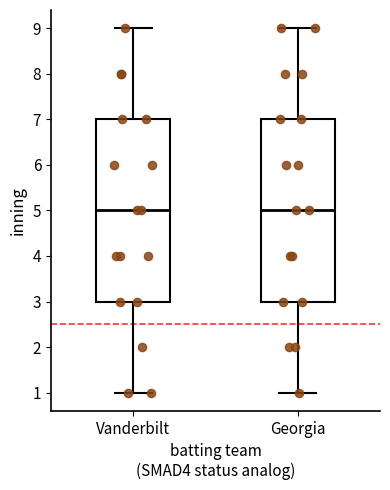

Reading left to right, read every box against the y-axis: the position of its median line, the range the box covers, and the ends of its whiskers. The values are not printed on the chart, so give them approximately, as read against the axis.

Vanderbilt: median 5, box 3 to 7, whiskers 1 to 9
Georgia: median 5, box 3 to 7, whiskers 1 to 9